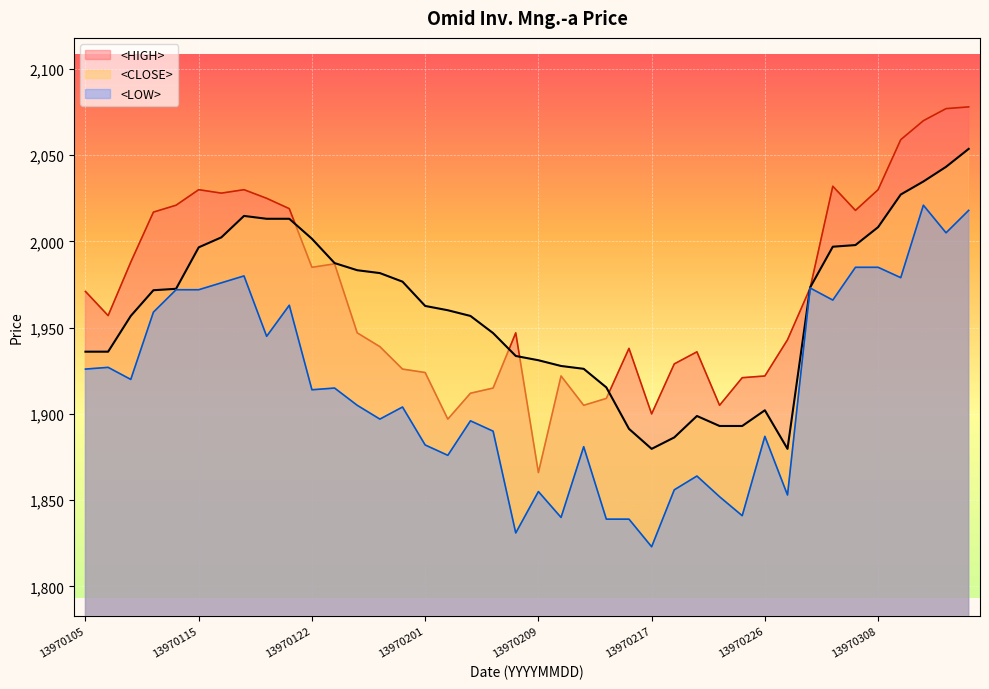

What is the minimum value shown in the chart?

1823.0